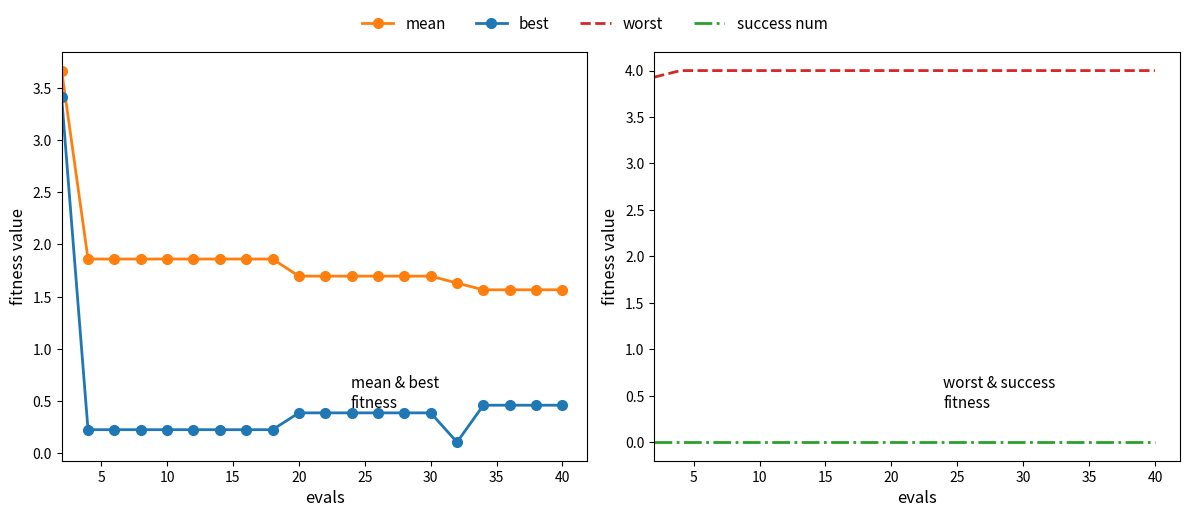

At 40, list the series in order from largest to smallest.

worst, mean, best, success num